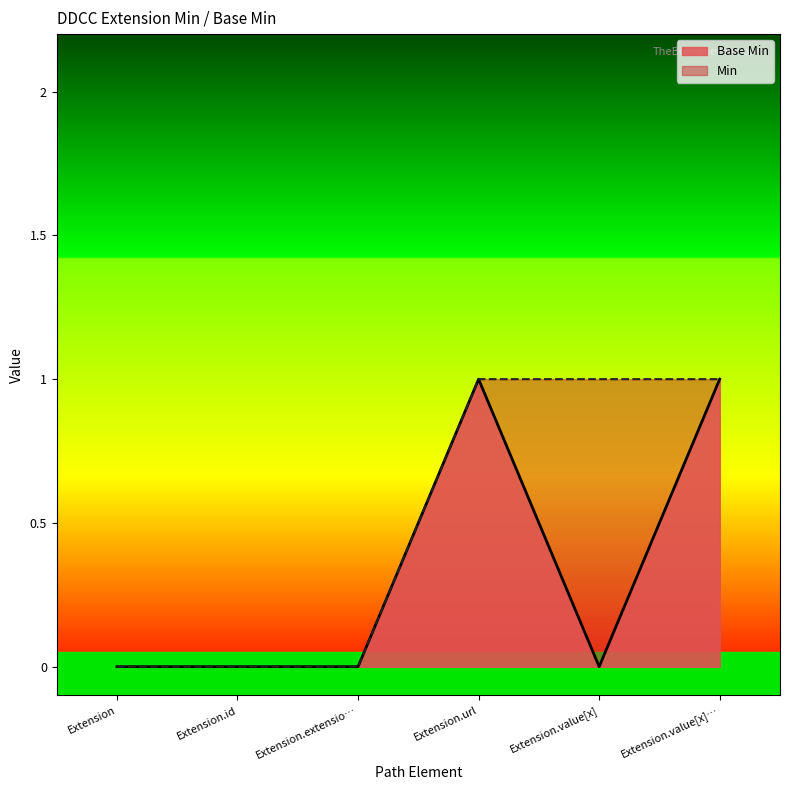

Does the chart have visible grid lines?

No